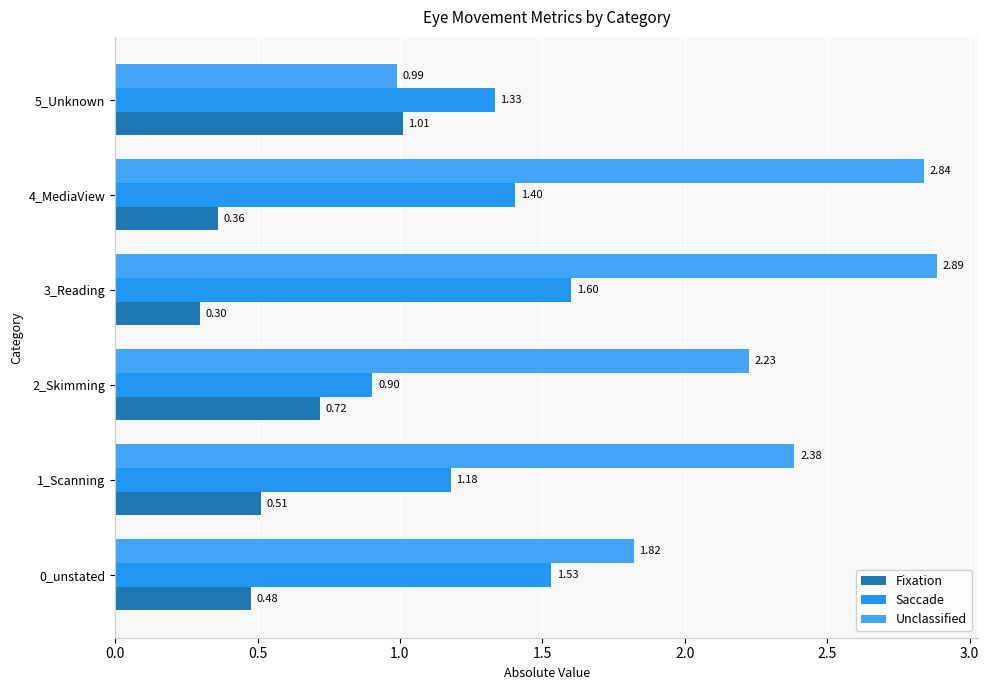

At which category does the chart reach its peak across all series?

3_Reading